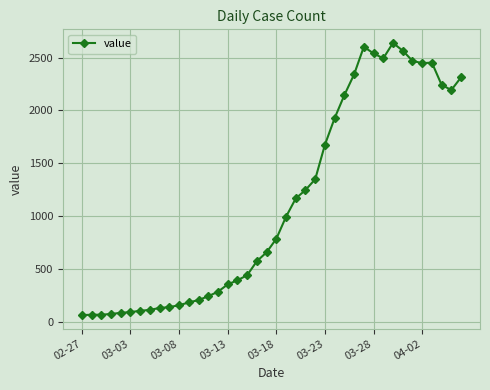

What is the minimum value shown in the chart?

61